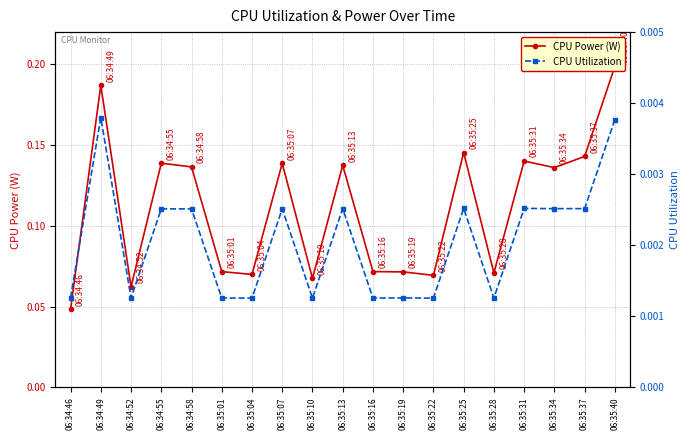

What is the label of the 2nd point from the left?

06:34:49